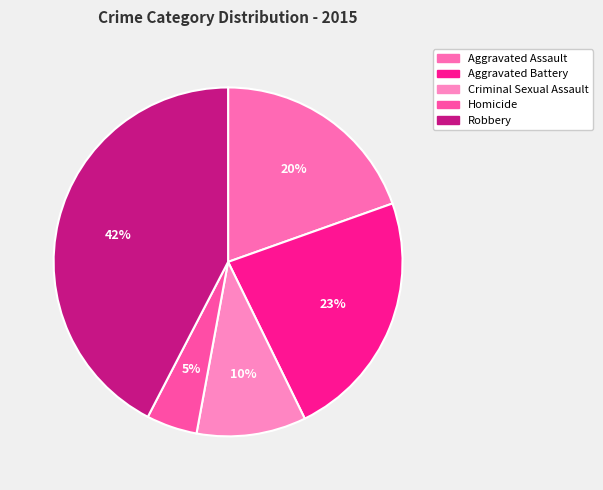

What percentage do Robbery and Aggravated Battery together represent?

65.6%